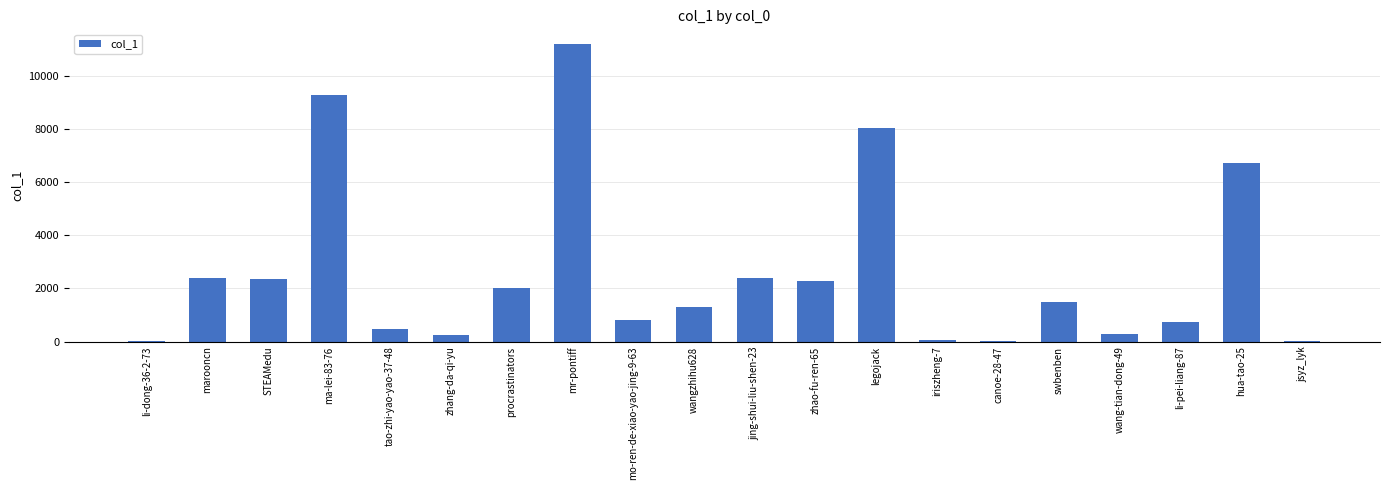

Which has a higher value, jsyz_lyk or legojack?

legojack